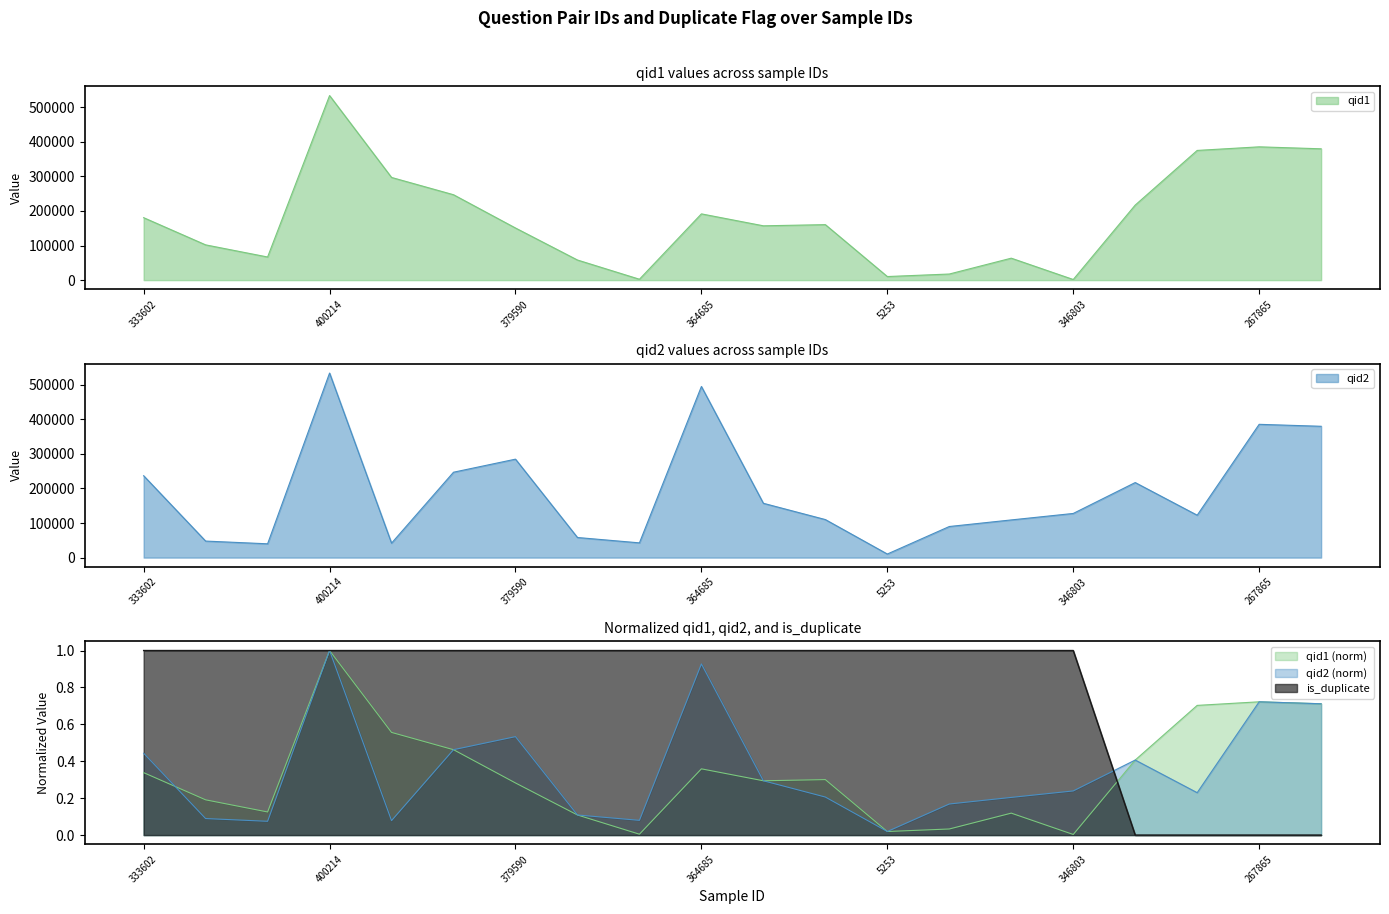

Reading left to right, extract all data points from this chart.

qid1: 333602=180522	402610=101916	121293=66853	400214=533555	231991=296823	157966=246861	379590=150682	31522=58110	61346=2567	364685=191521	93968=157005	98161=160398	5253=10343	290061=17632	177765=63452	346803=1781	135903=216951	259190=374931	267865=385321	263140=379641
qid2: 333602=236646	402610=47793	121293=39890	400214=533556	231991=41822	157966=246862	379590=284614	31522=58111	61346=42620	364685=494752	93968=157006	98161=109966	5253=10344	290061=89884	177765=108926	346803=127638	135903=216952	259190=122571	267865=385322	263140=379642
is_duplicate: 333602=1	402610=1	121293=1	400214=1	231991=1	157966=1	379590=1	31522=1	61346=1	364685=1	93968=1	98161=1	5253=1	290061=1	177765=1	346803=1	135903=0	259190=0	267865=0	263140=0